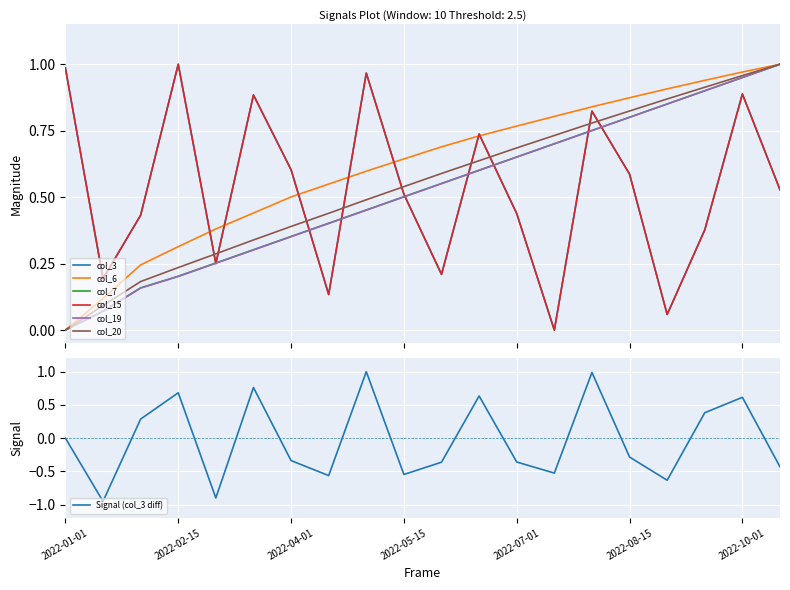

What value does the col_7 series have at 2022-07-01?

0.7